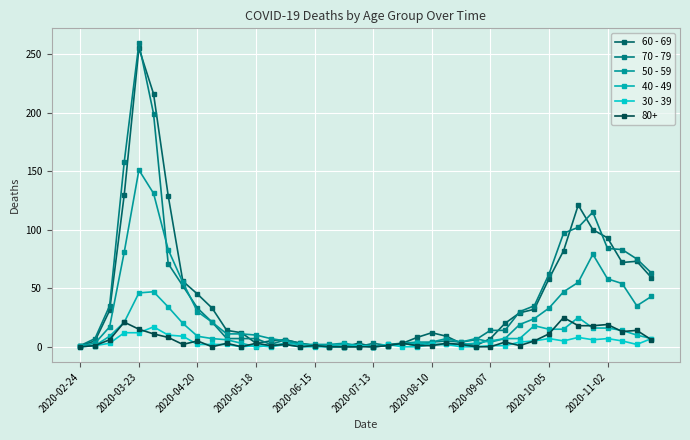

How many data points in 60 - 69 are less than 14?

20